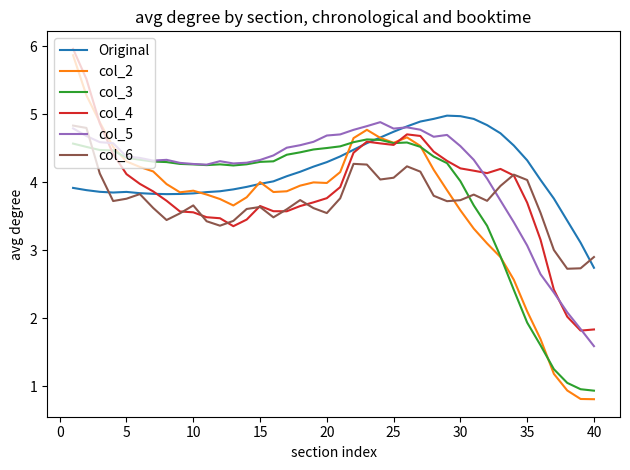

List the series in order of their peak value, highest first.

col_4, col_2, Original, col_5, col_6, col_3